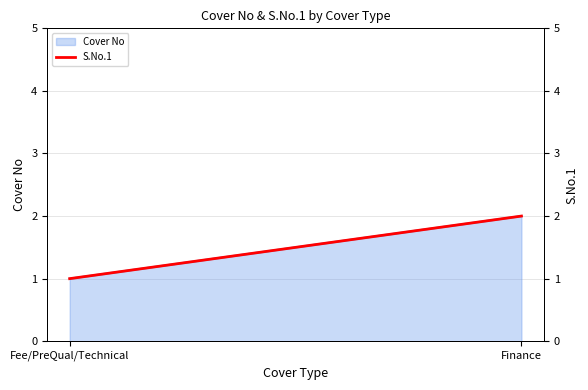

What is the minimum value shown in the chart?

1